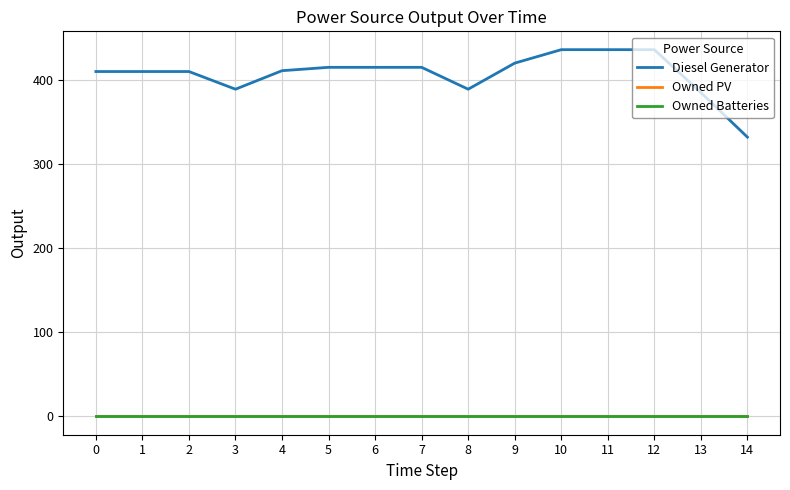

Does the chart have visible grid lines?

Yes